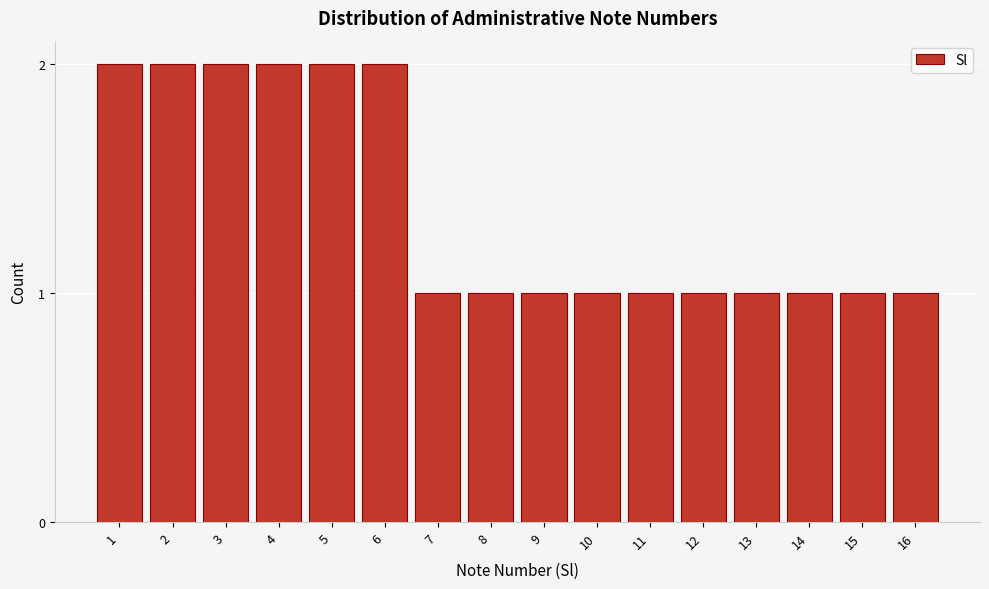

Reading right to left, what are all the values shown in this chart?

16=1	15=1	14=1	13=1	12=1	11=1	10=1	9=1	8=1	7=1	6=2	5=2	4=2	3=2	2=2	1=2